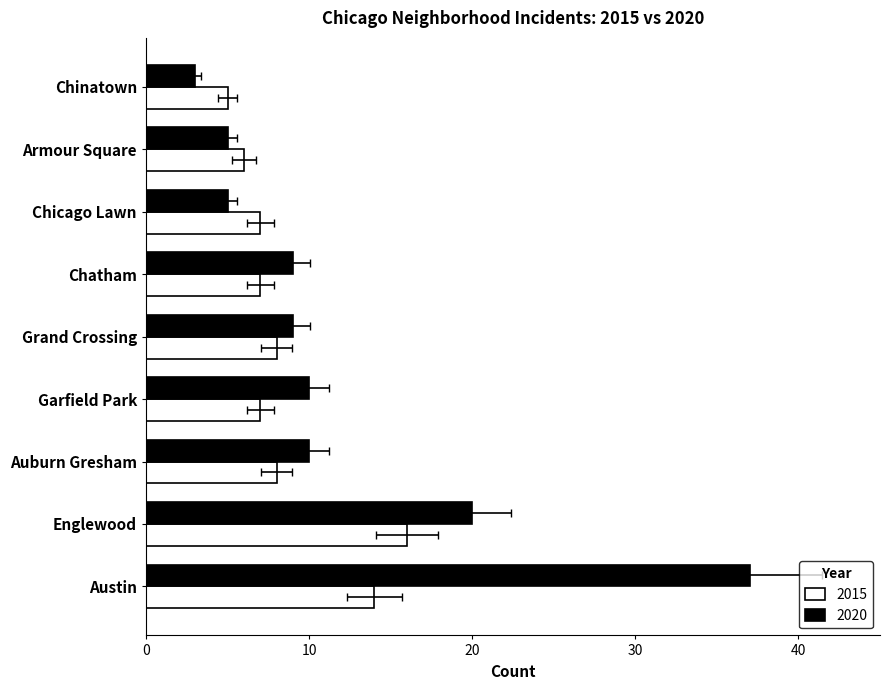

What is the difference between the highest and lowest values at Chatham?

2